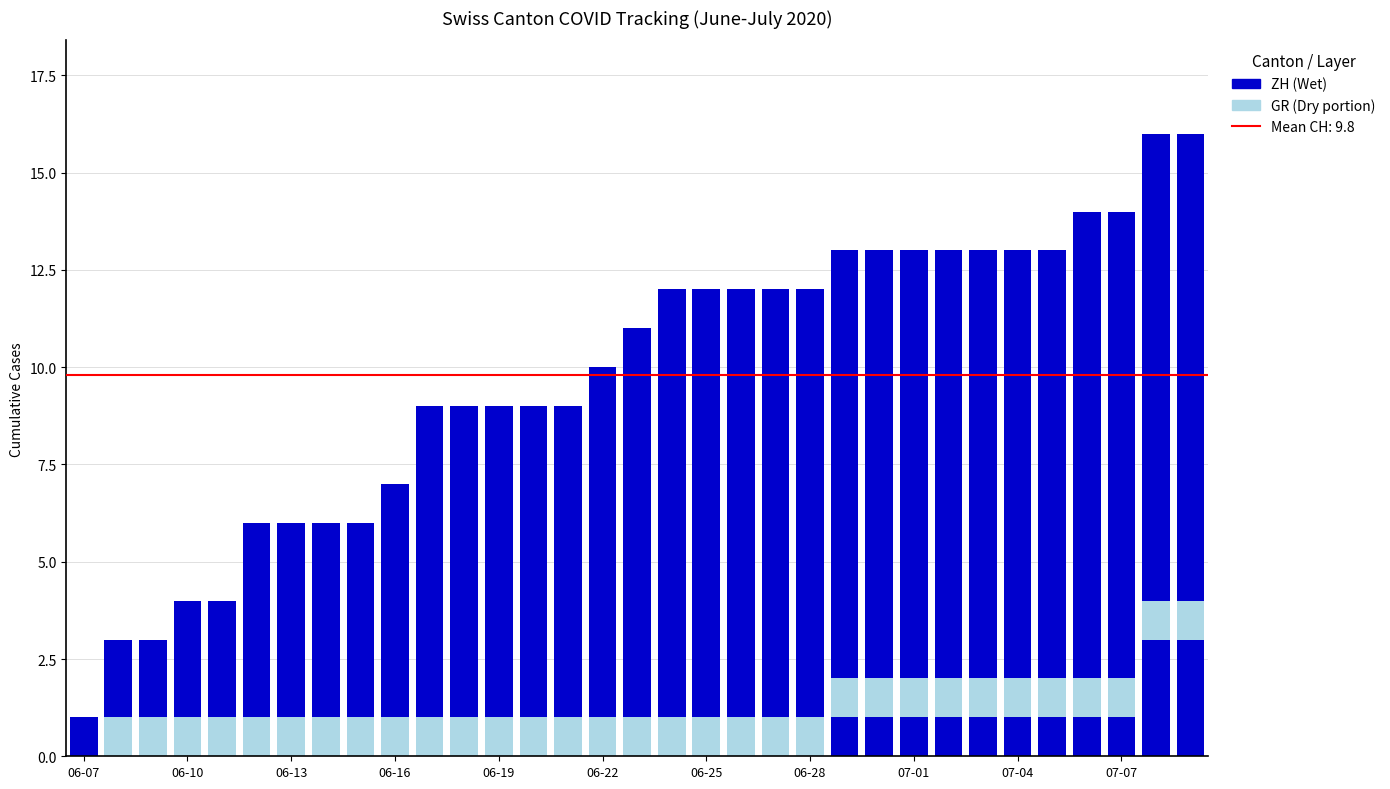

How many data points does each series have?

33